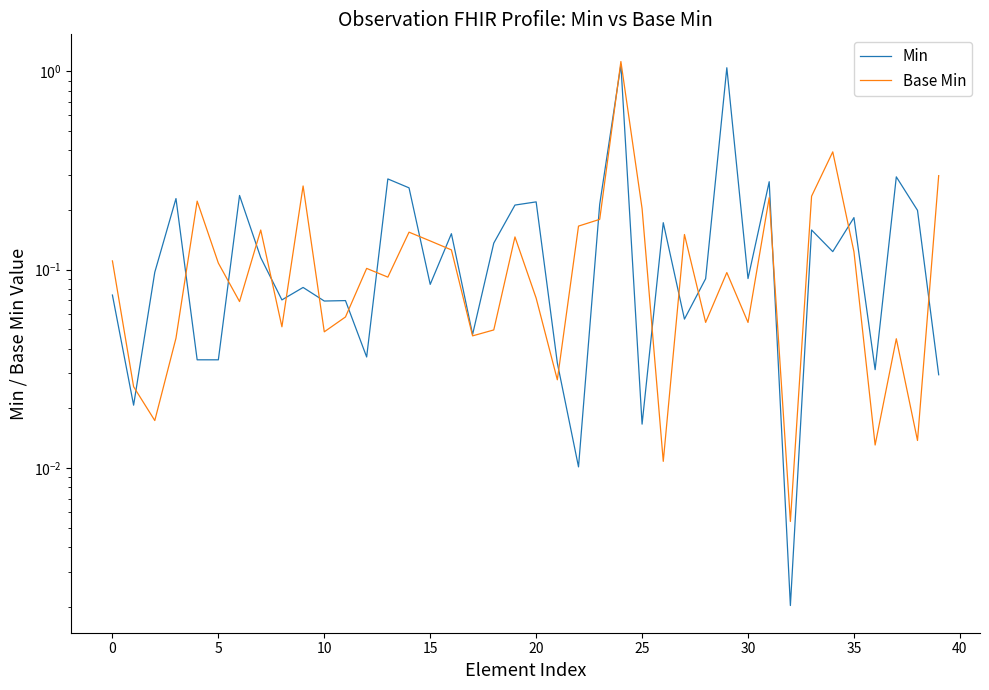

At which category does the chart reach its peak across all series?

24